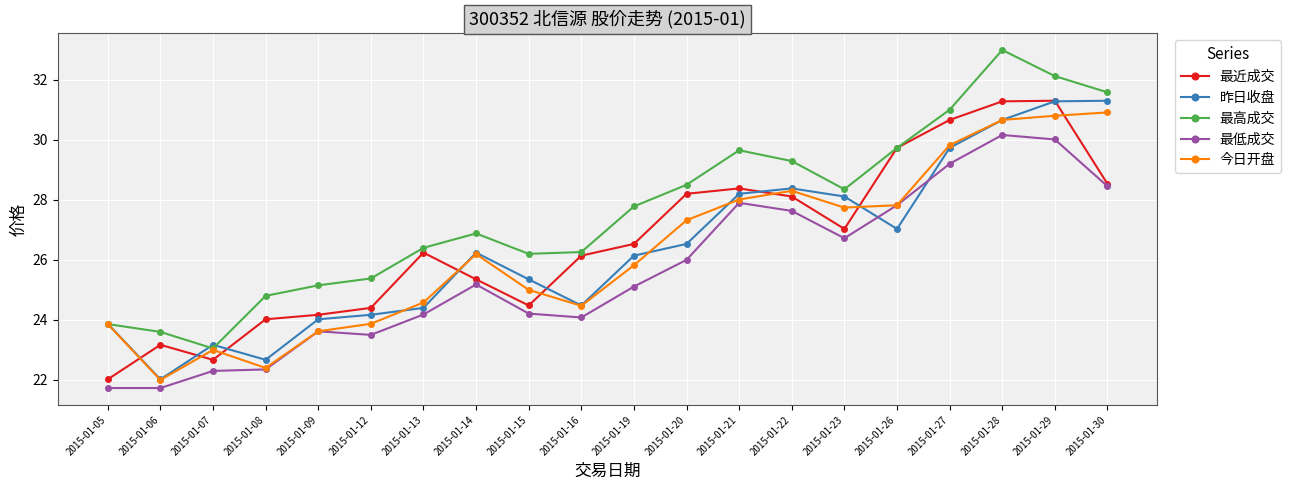

Where is the first local minimum for 最高成交?

2015-01-07